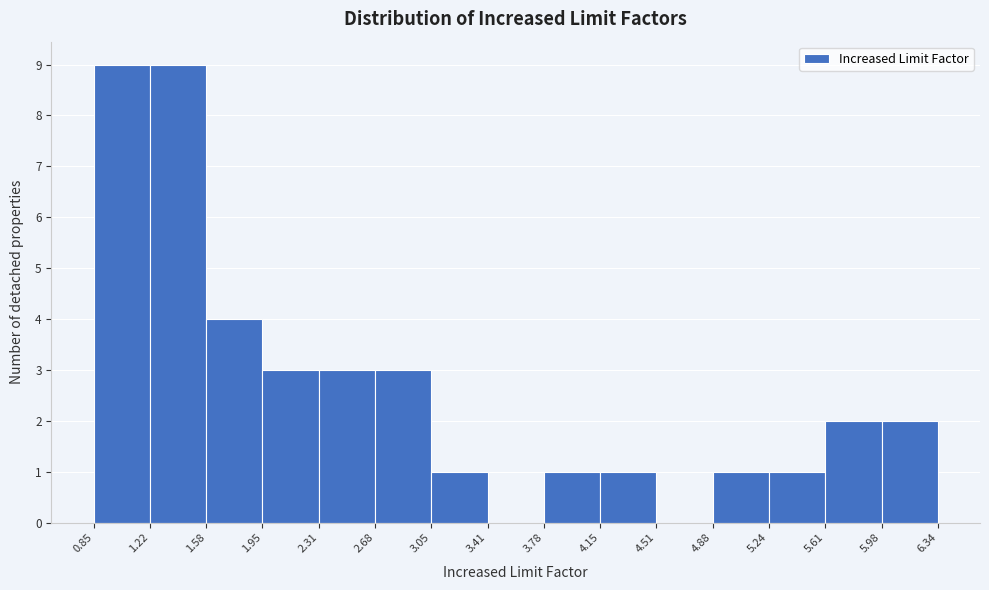

Reading left to right, transcribe this chart: for each bar, give the range it covers on the x-axis and its height. The values are not printed on the chart, so give them approximately, as read against the axis.

0.85 to 1.22: 9
1.22 to 1.58: 9
1.58 to 1.95: 4
1.95 to 2.31: 3
2.31 to 2.68: 3
2.68 to 3.05: 3
3.05 to 3.41: 1
3.41 to 3.78: 0
3.78 to 4.15: 1
4.15 to 4.51: 1
4.51 to 4.88: 0
4.88 to 5.24: 1
5.24 to 5.61: 1
5.61 to 5.98: 2
5.98 to 6.34: 2